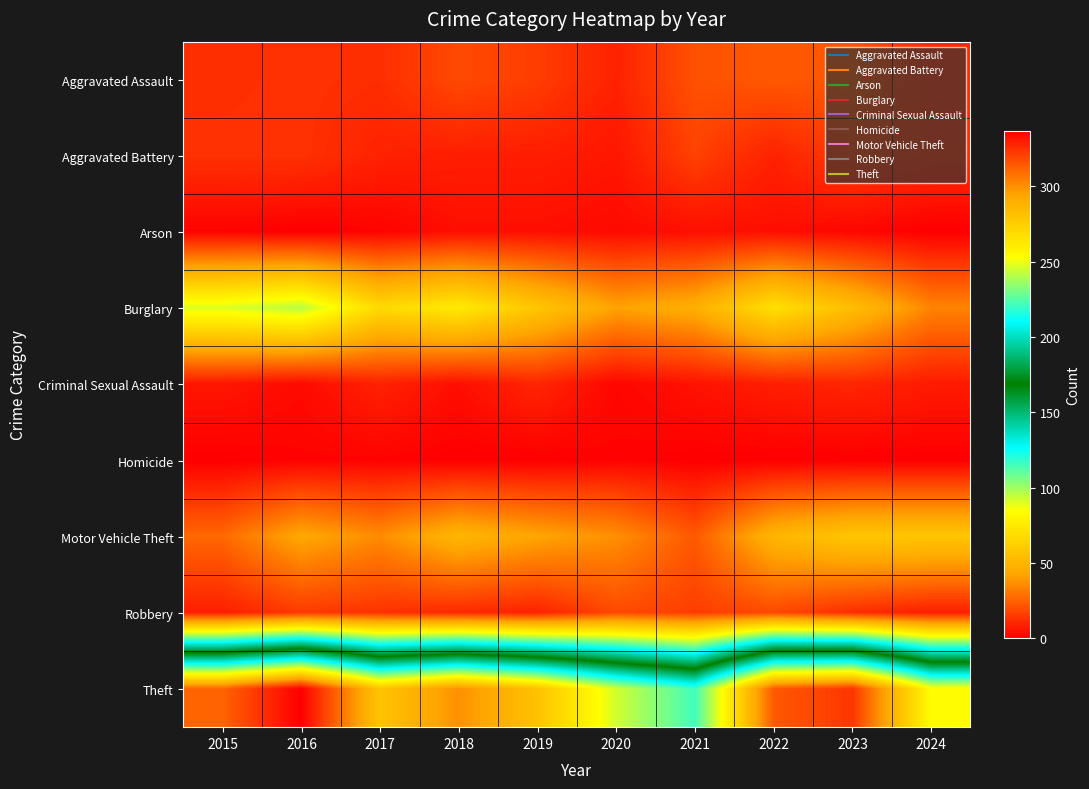

At which category is the sum across all series the highest?

2016